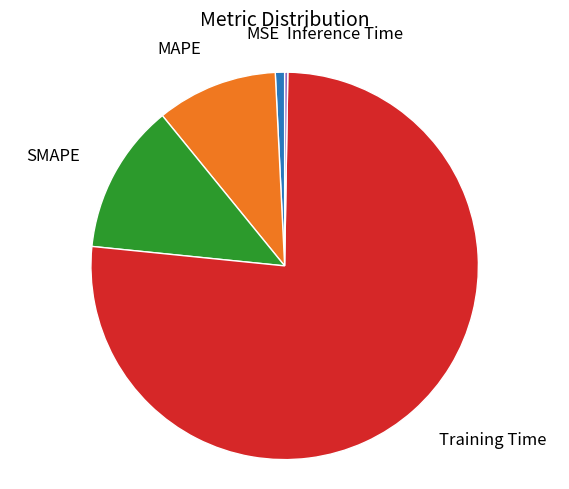

Is there a majority slice in this chart?

Yes